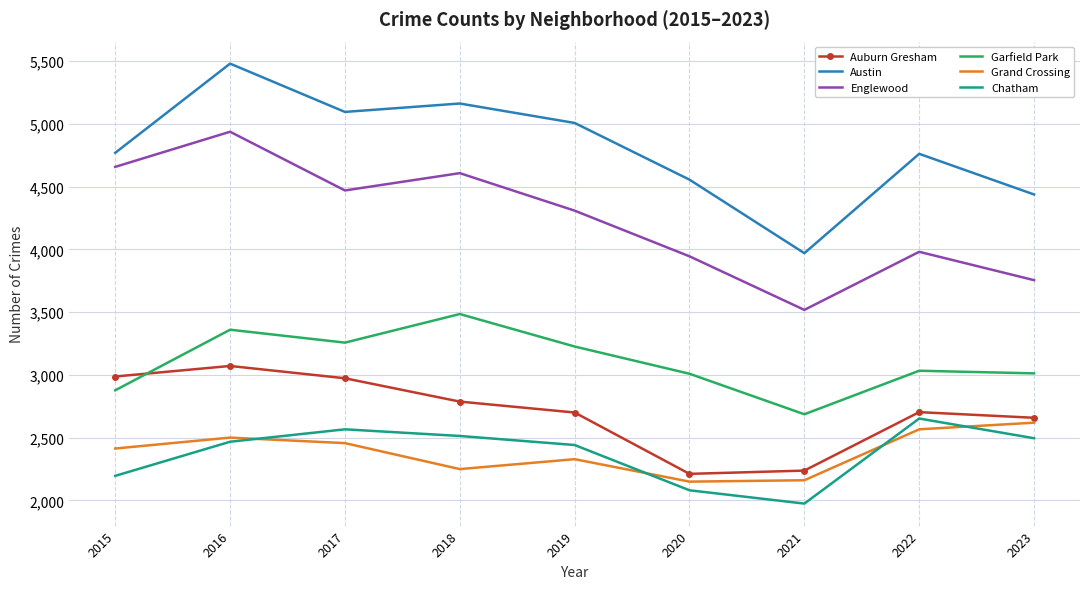

Which category has the highest value across all series?

2016